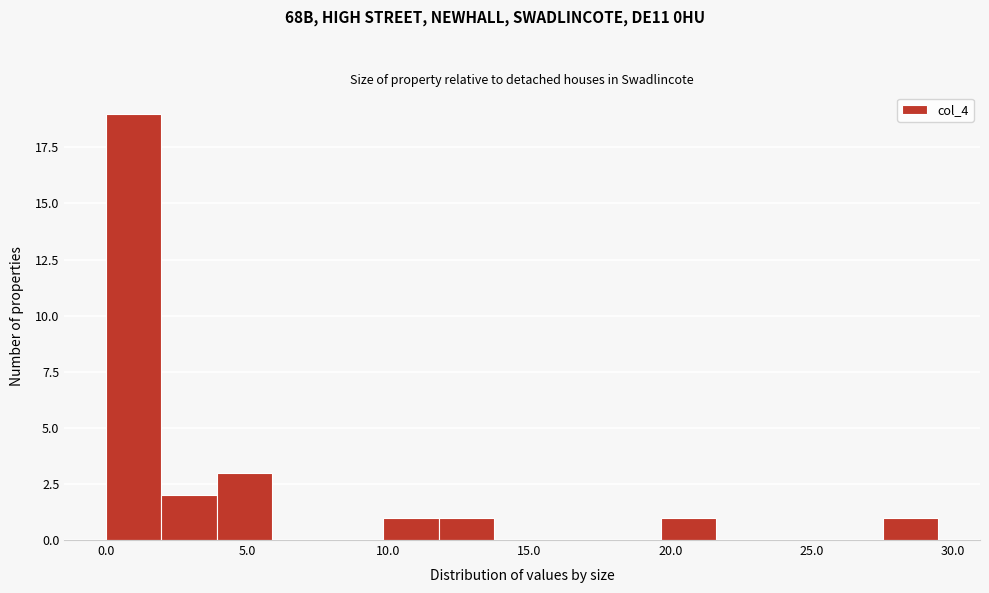

Read against the x-axis, roughly where is the centre of the tallest bar?

1.0